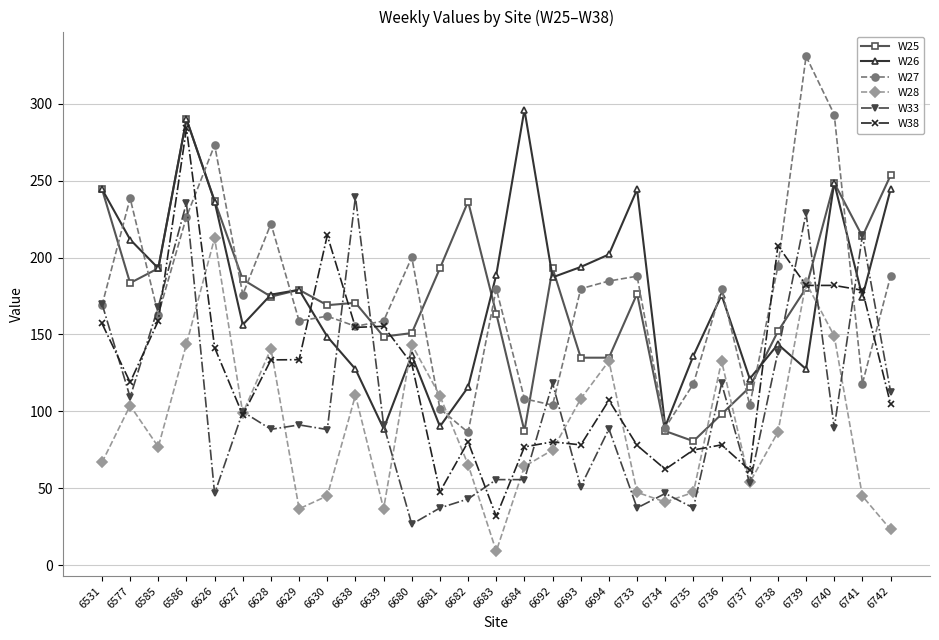

Which label corresponds to the largest value in the chart?

6739